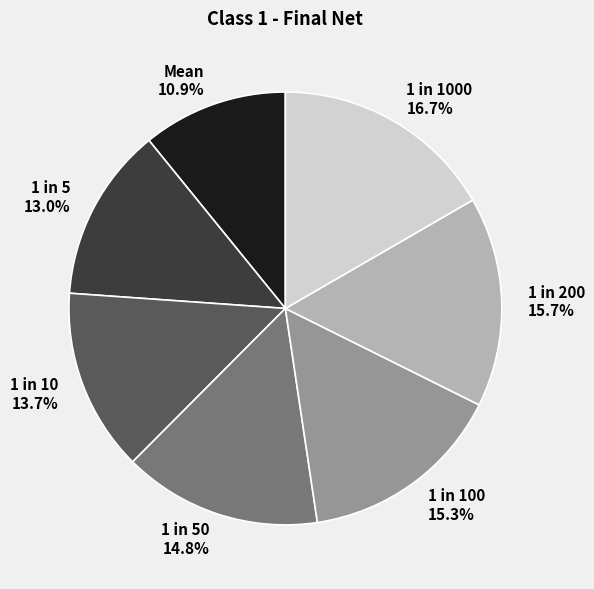

Combined, what portion of the pie is 1 in 1000 and 1 in 50?

31.5%